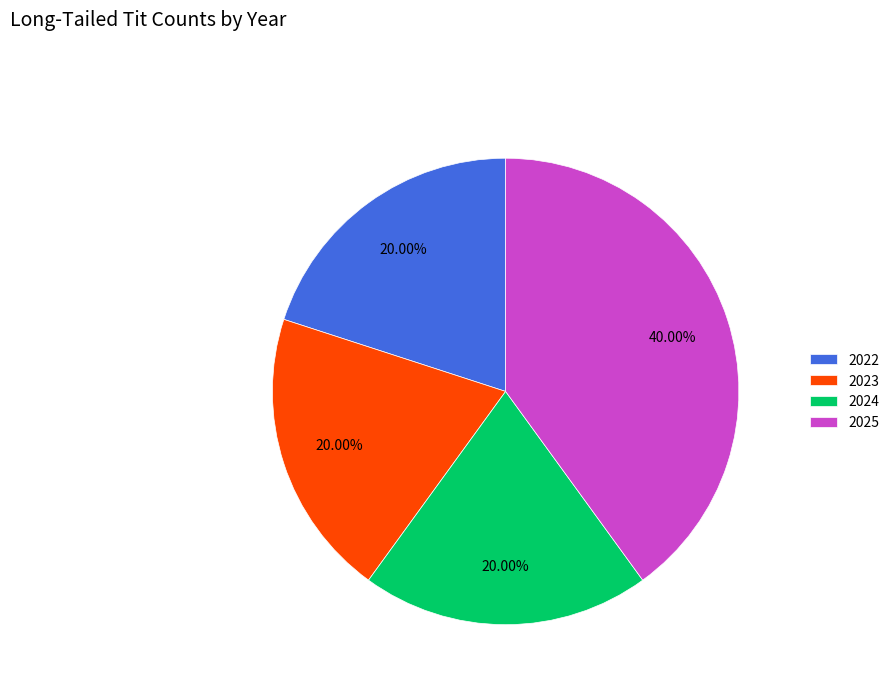

Does any single category account for the majority?

No